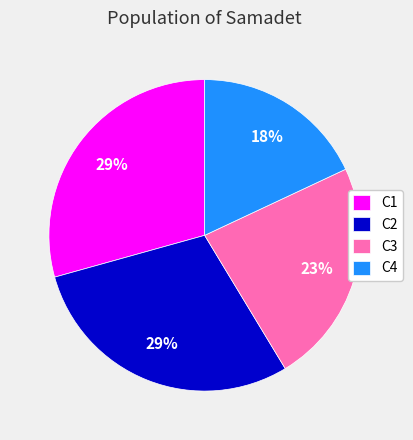

Do C2 and C4 together represent more than half of the pie?

No